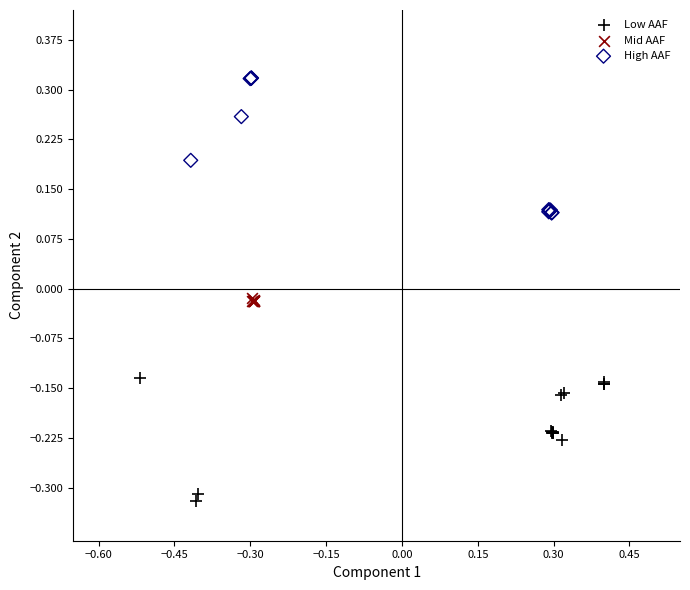

Which series contains the highest Y value?

High AAF